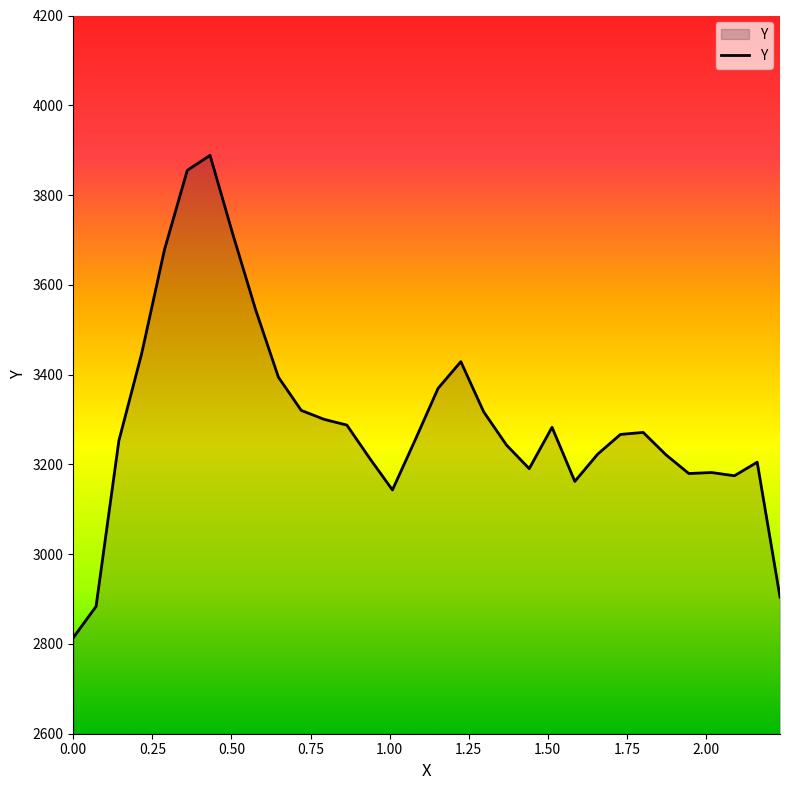

Does the chart display data point markers on the line(s)?

No